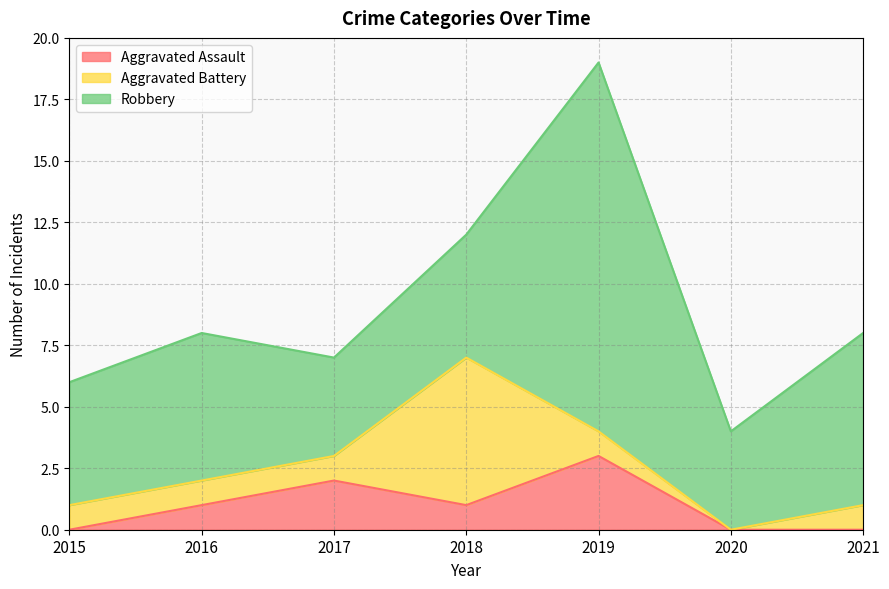

Does the chart display data point markers on the line(s)?

No